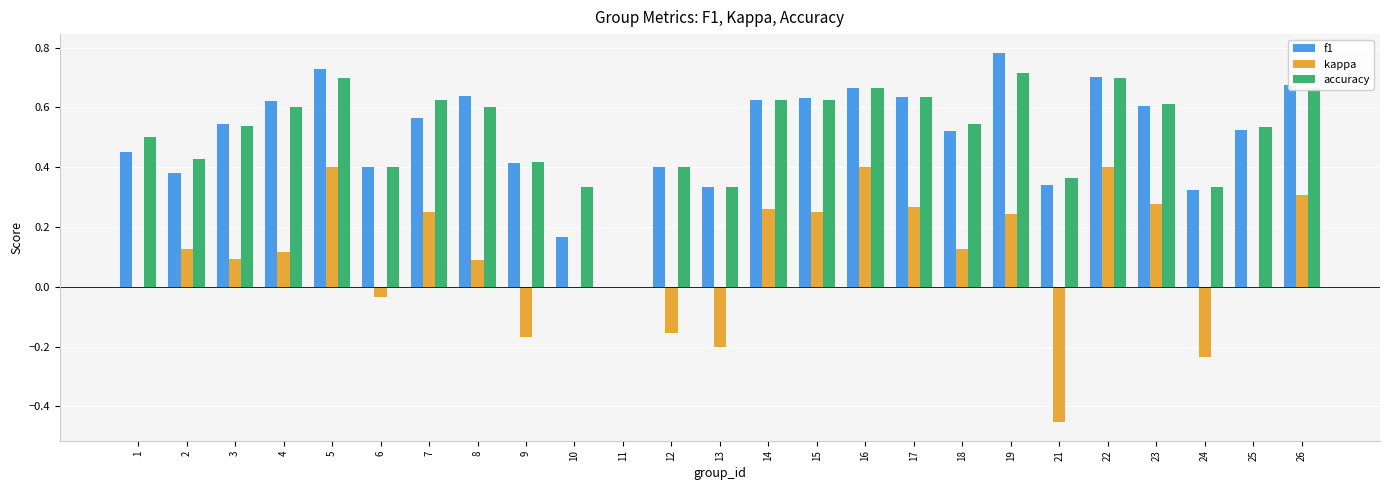

The f1 series shows 0.4 at 14. True or false?

False